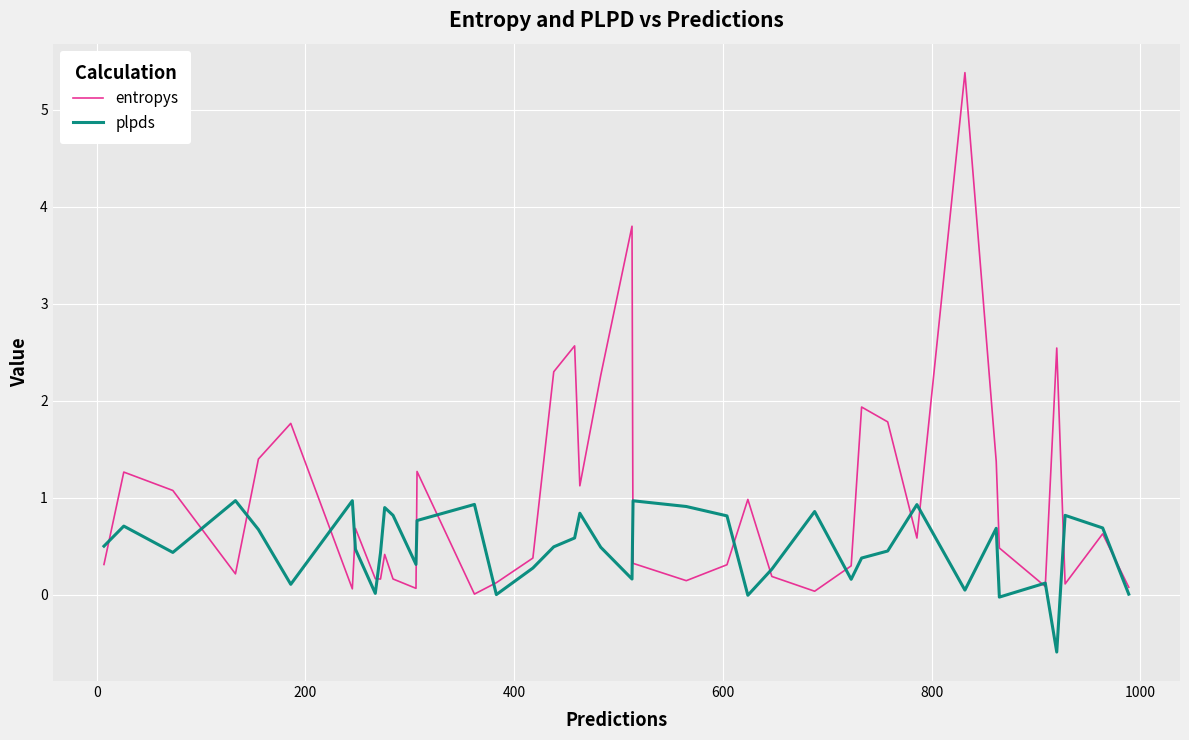

What is the minimum value shown in the chart?

-0.6